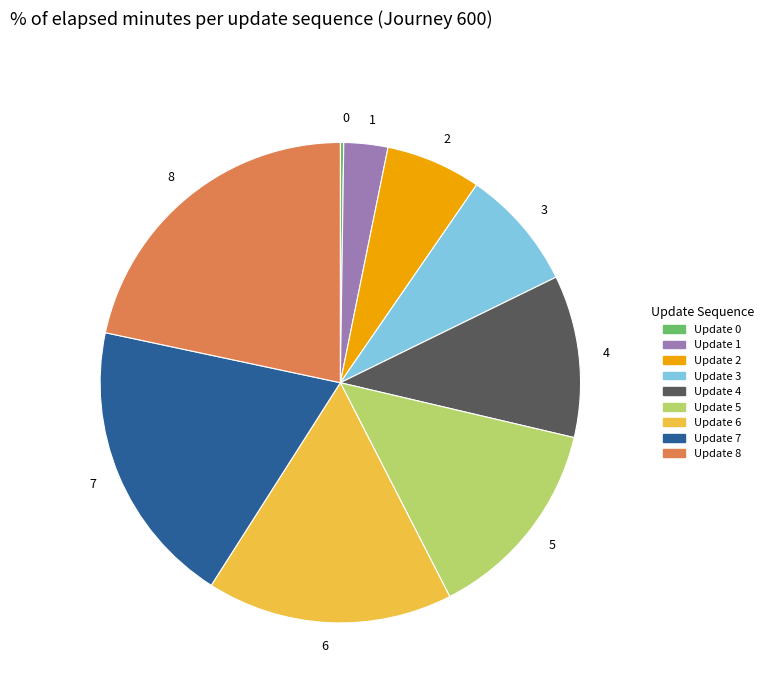

Do 7 and 3 together represent more than half of the pie?

No